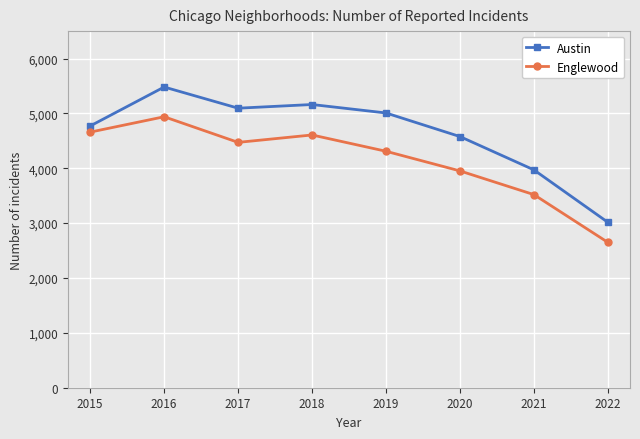

True or false: Englewood and Austin intersect in this chart.

False